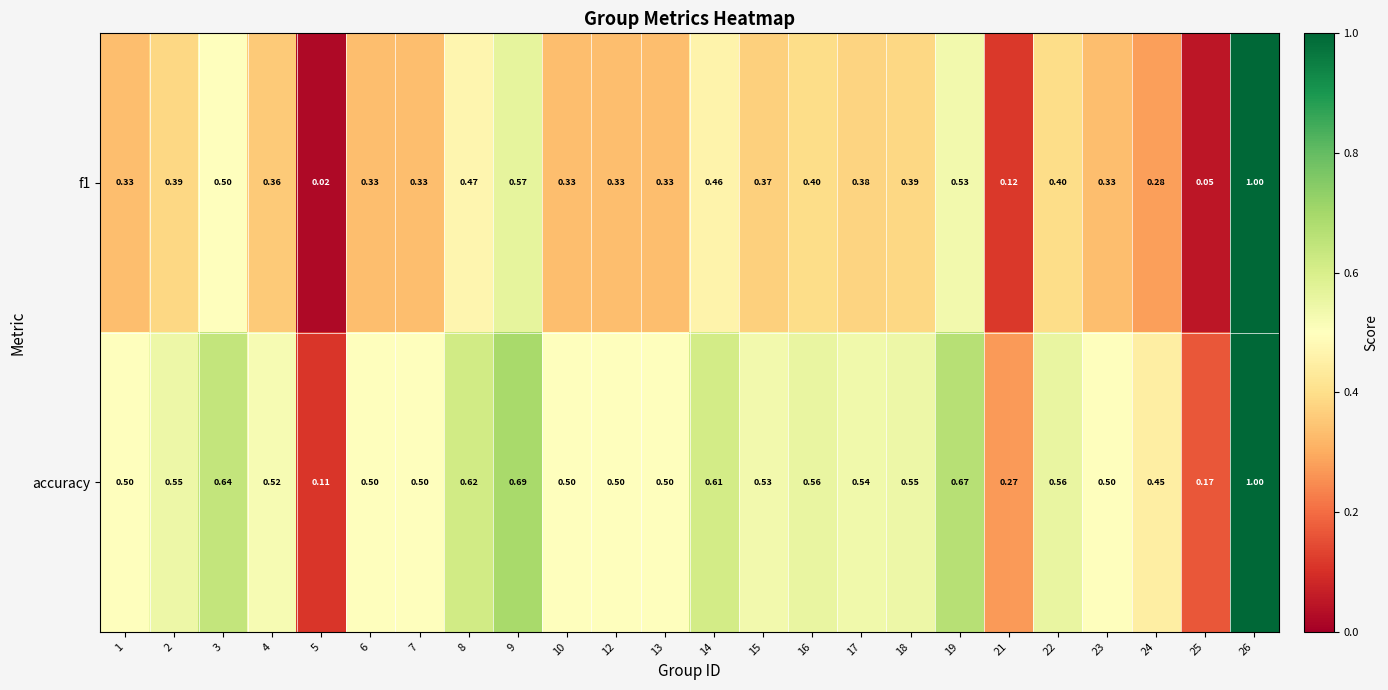

Which series changed the most between 23 and 25?

accuracy